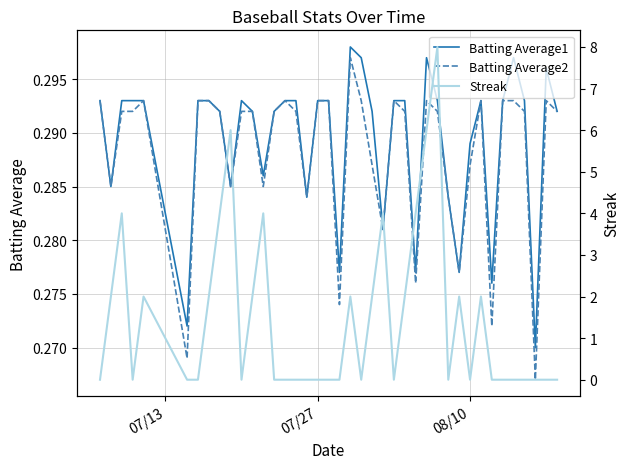

What is the sum of all Batting Average2 values?

11.5